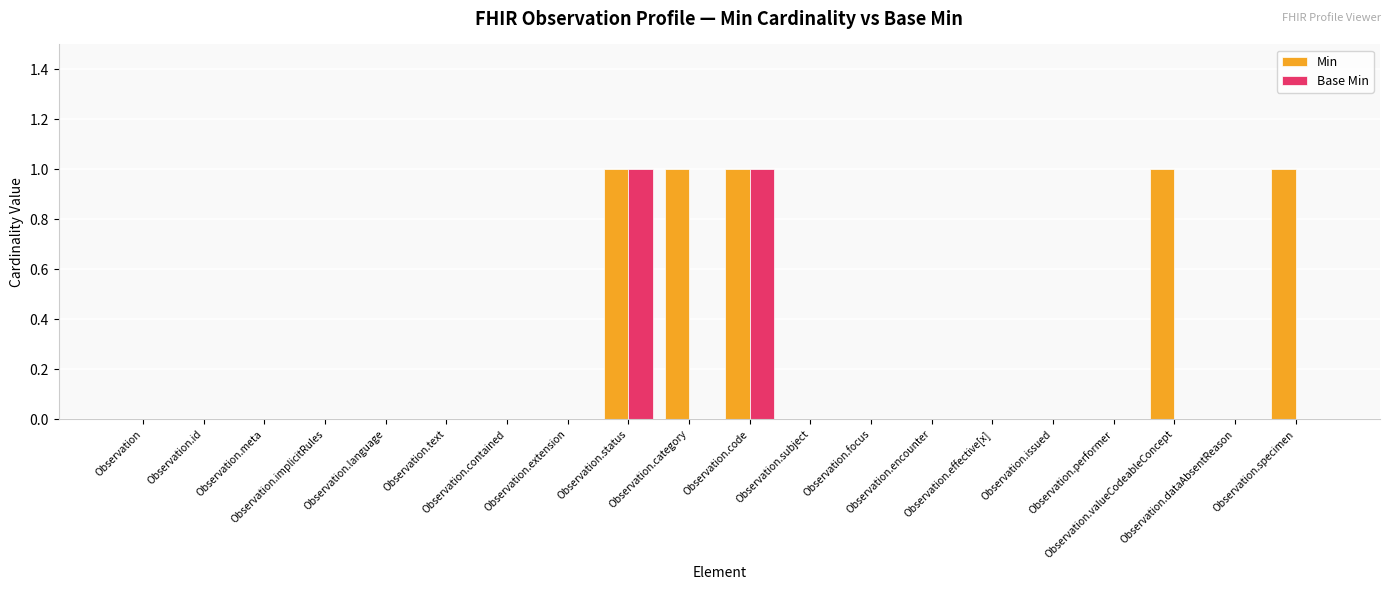

What is the sum of all Min values?

5